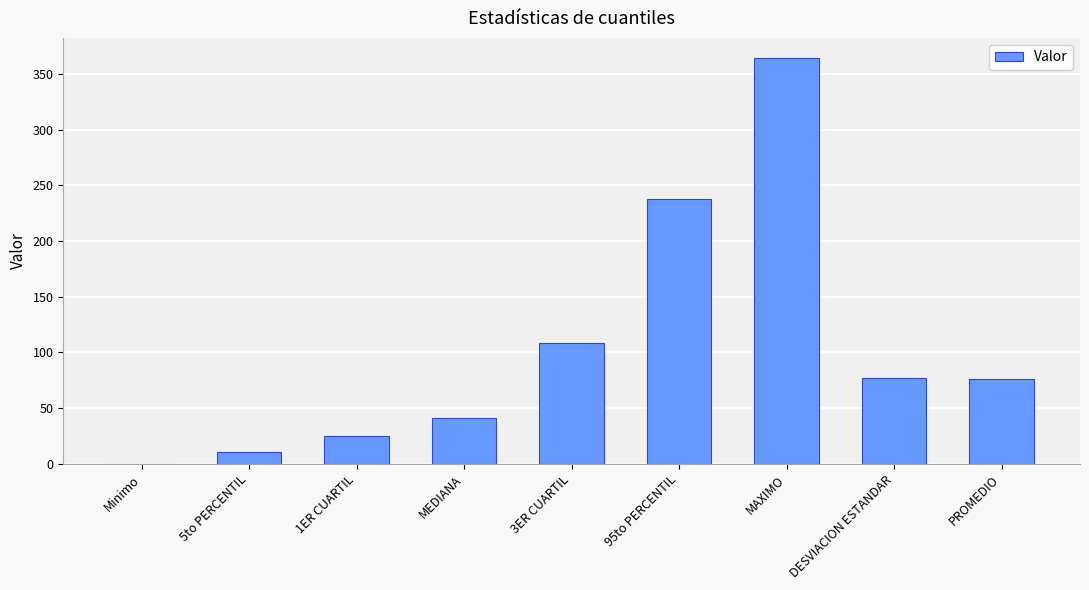

Which category has the highest value across all series?

MAXIMO